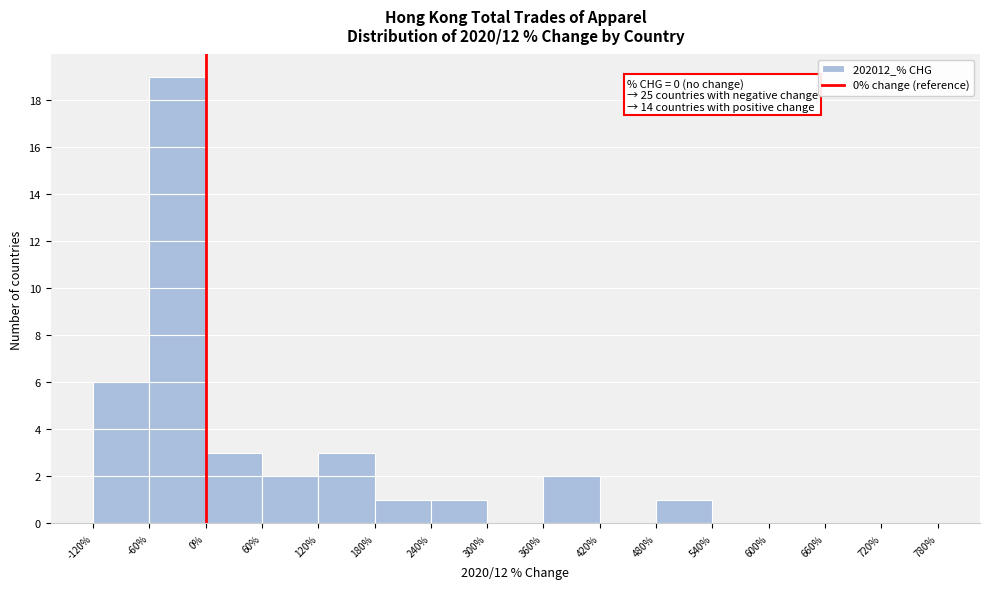

Over which range of the x-axis is the bar tallest?

-60% to 0%